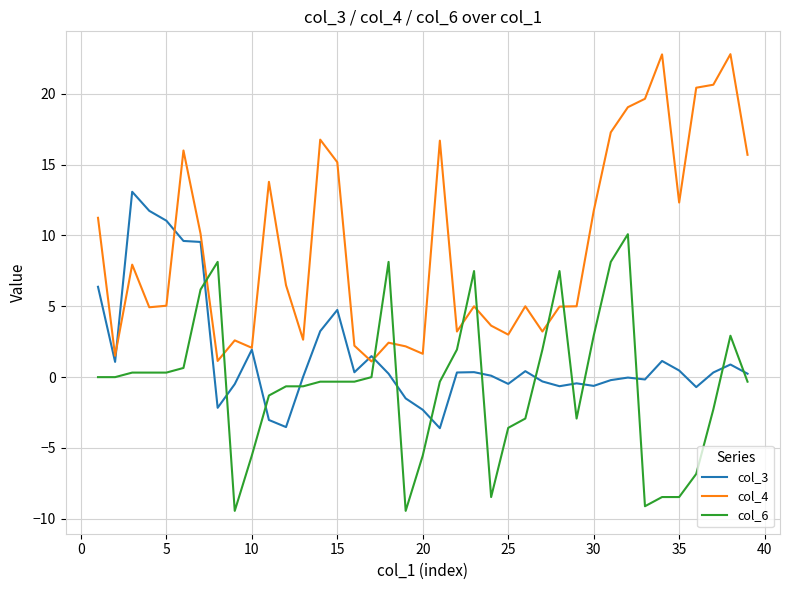

Rank the series by their maximum value, from highest to lowest.

col_4, col_3, col_6